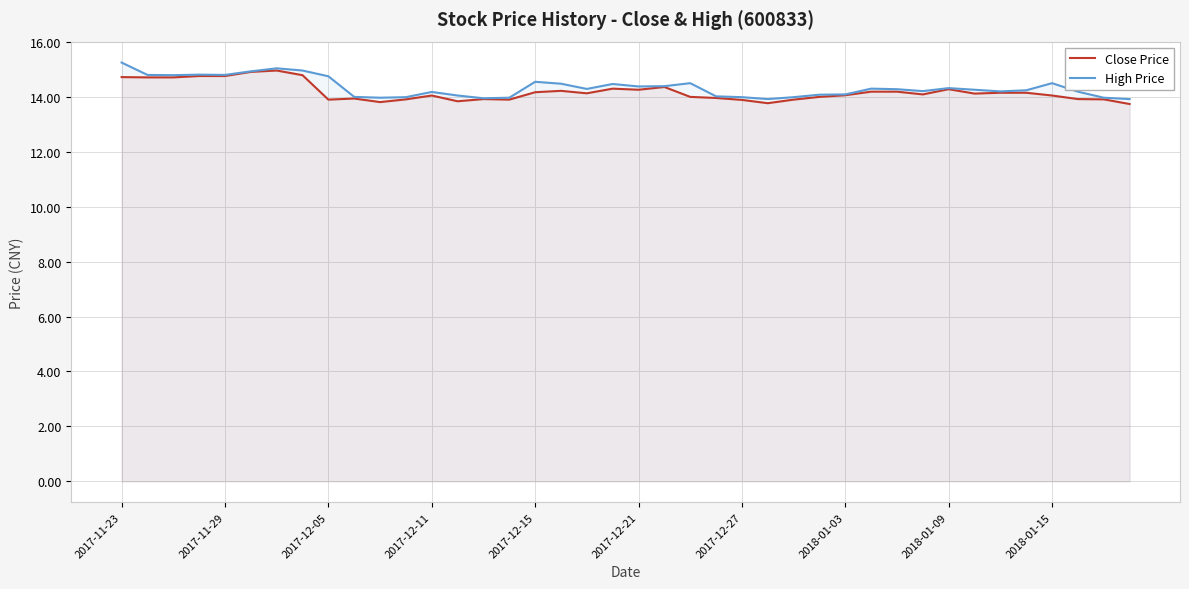

What is the total value across all series at 2017-12-15?

28.7